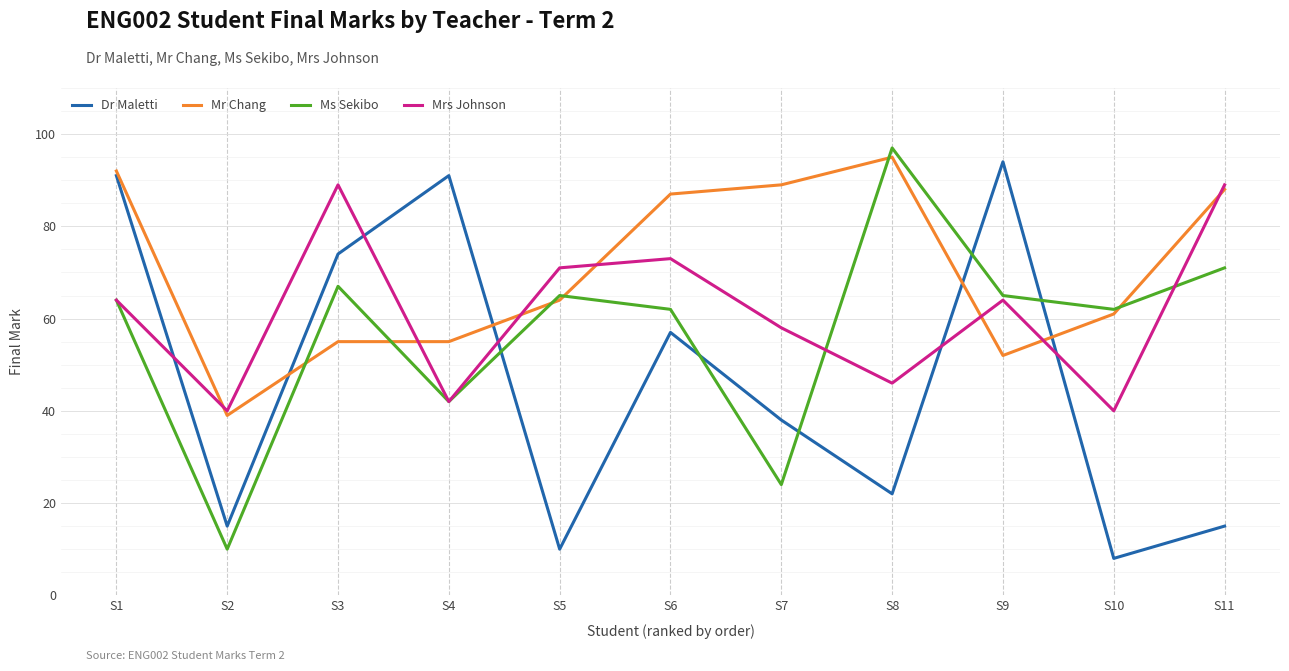

Does the chart display data point markers on the line(s)?

No